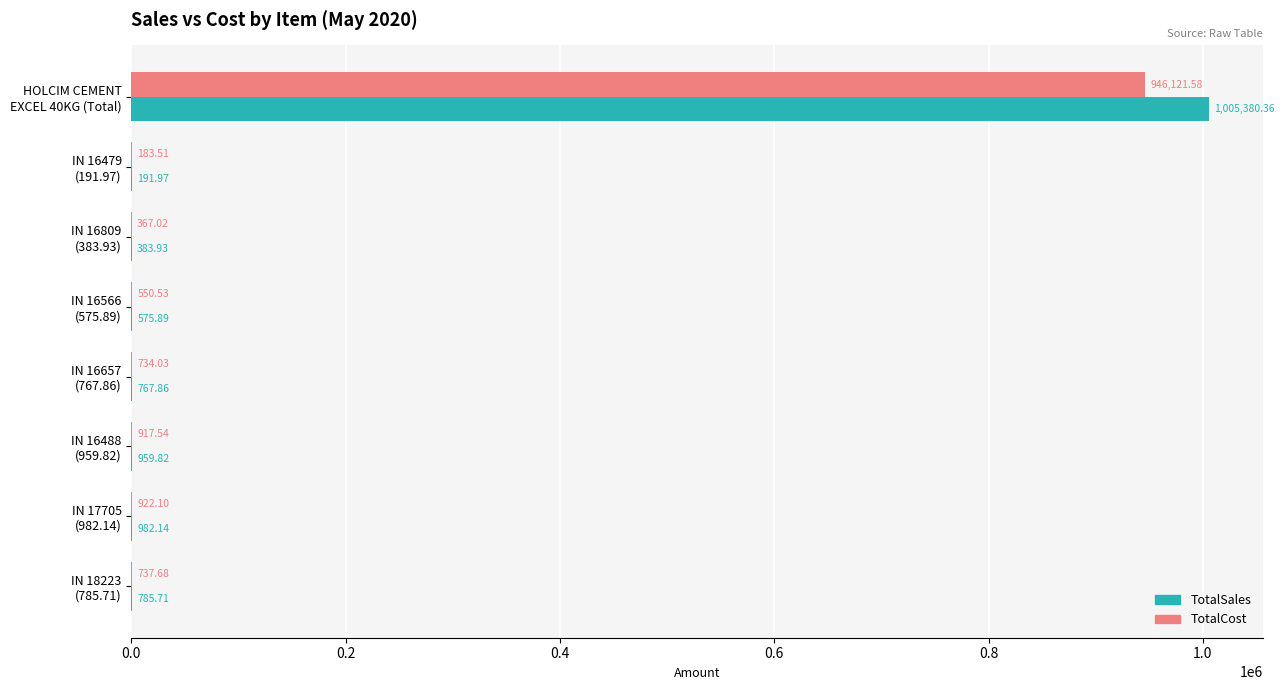

What is the sum of all TotalCost values?

950534.0